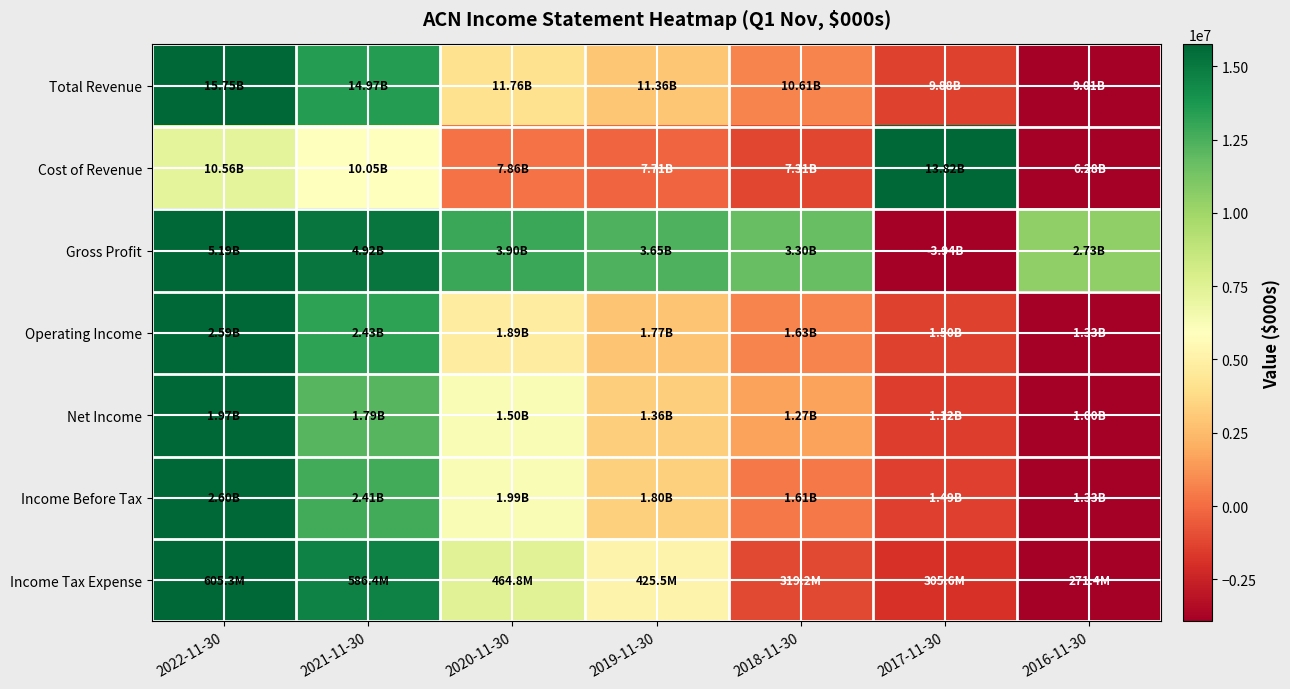

Reading left to right, transcribe all the data shown in this chart.

Total Revenue: 2022-11-30=1.0	2021-11-30=0.9	2020-11-30=0.4	2019-11-30=0.3	2018-11-30=0.2	2017-11-30=0.1	2016-11-30=0.0
Cost of Revenue: 2022-11-30=0.6	2021-11-30=0.5	2020-11-30=0.2	2019-11-30=0.2	2018-11-30=0.1	2017-11-30=1.0	2016-11-30=0.0
Gross Profit: 2022-11-30=1.0	2021-11-30=1.0	2020-11-30=0.9	2019-11-30=0.8	2018-11-30=0.8	2017-11-30=0.0	2016-11-30=0.7
Operating Income: 2022-11-30=1.0	2021-11-30=0.9	2020-11-30=0.4	2019-11-30=0.3	2018-11-30=0.2	2017-11-30=0.1	2016-11-30=0.0
Net Income: 2022-11-30=1.0	2021-11-30=0.8	2020-11-30=0.5	2019-11-30=0.4	2018-11-30=0.3	2017-11-30=0.1	2016-11-30=0.0
Income Before Tax: 2022-11-30=1.0	2021-11-30=0.8	2020-11-30=0.5	2019-11-30=0.4	2018-11-30=0.2	2017-11-30=0.1	2016-11-30=0.0
Income Tax Expense: 2022-11-30=1.0	2021-11-30=0.9	2020-11-30=0.6	2019-11-30=0.5	2018-11-30=0.1	2017-11-30=0.1	2016-11-30=0.0